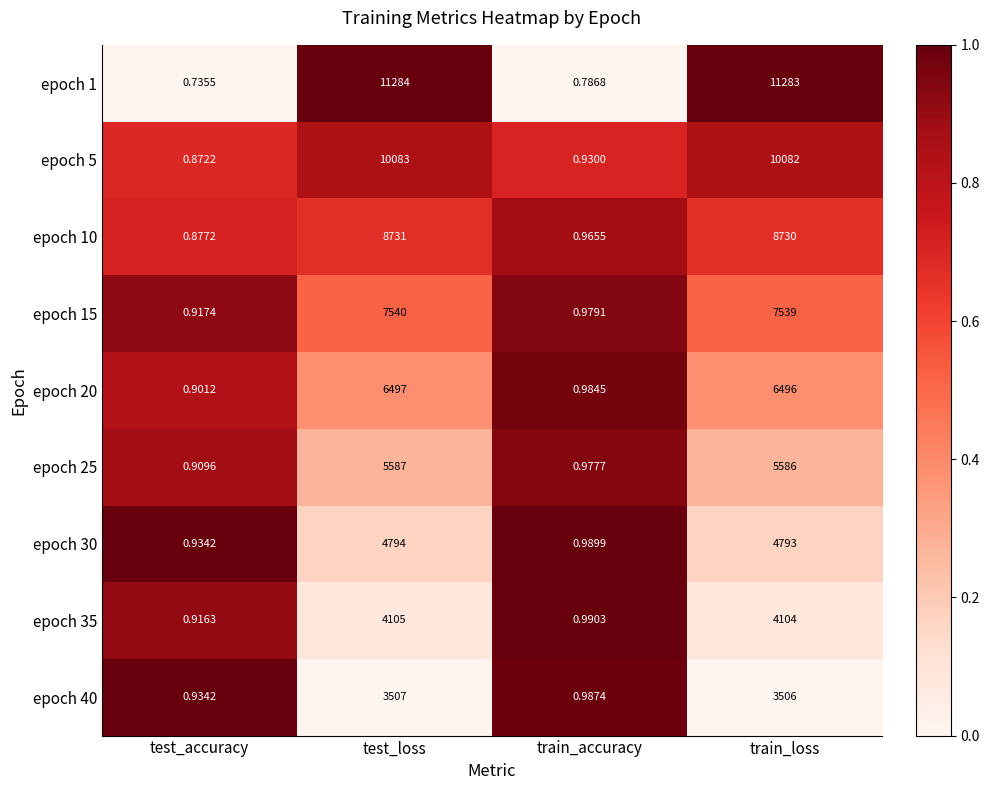

At which label is epoch 10 closest to 4365?

train_accuracy